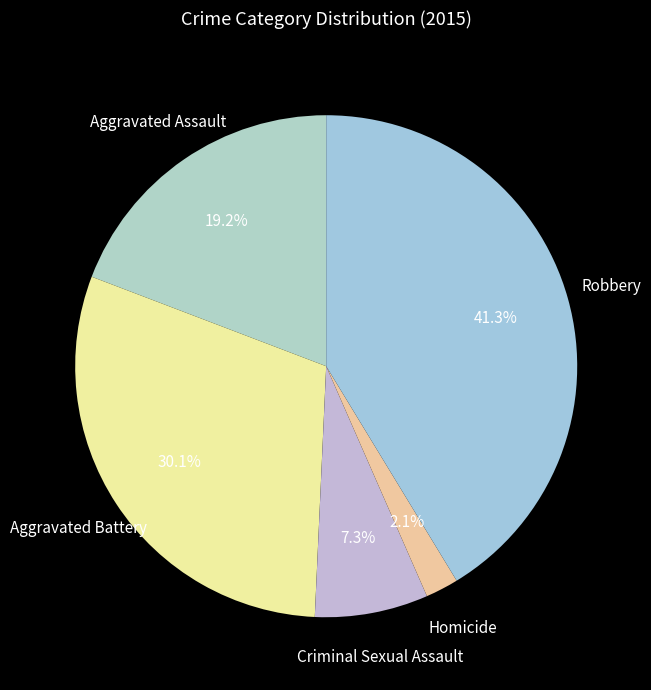

How many slices are in this pie chart?

5